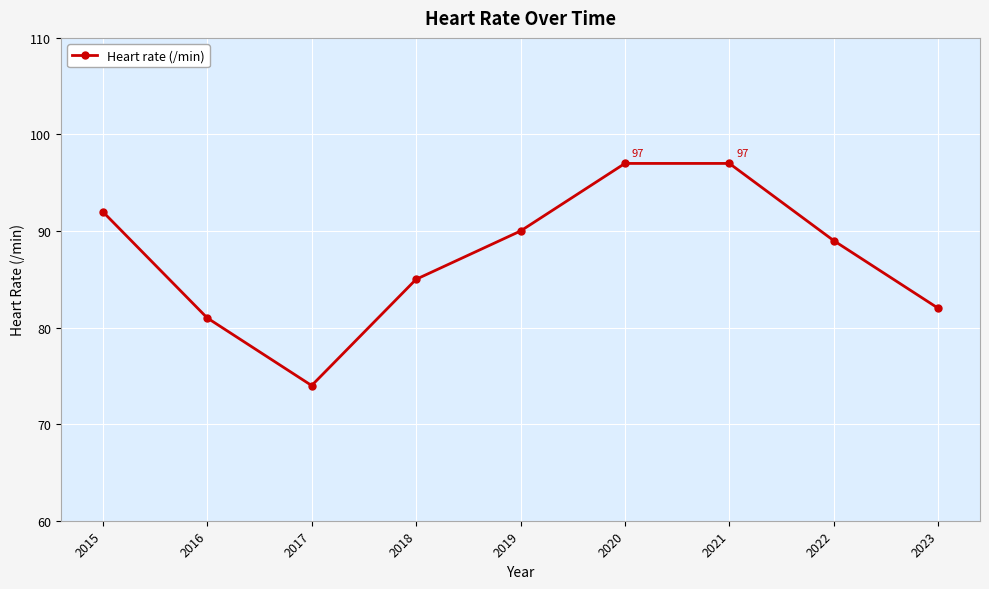

How many lines are shown in the chart?

1